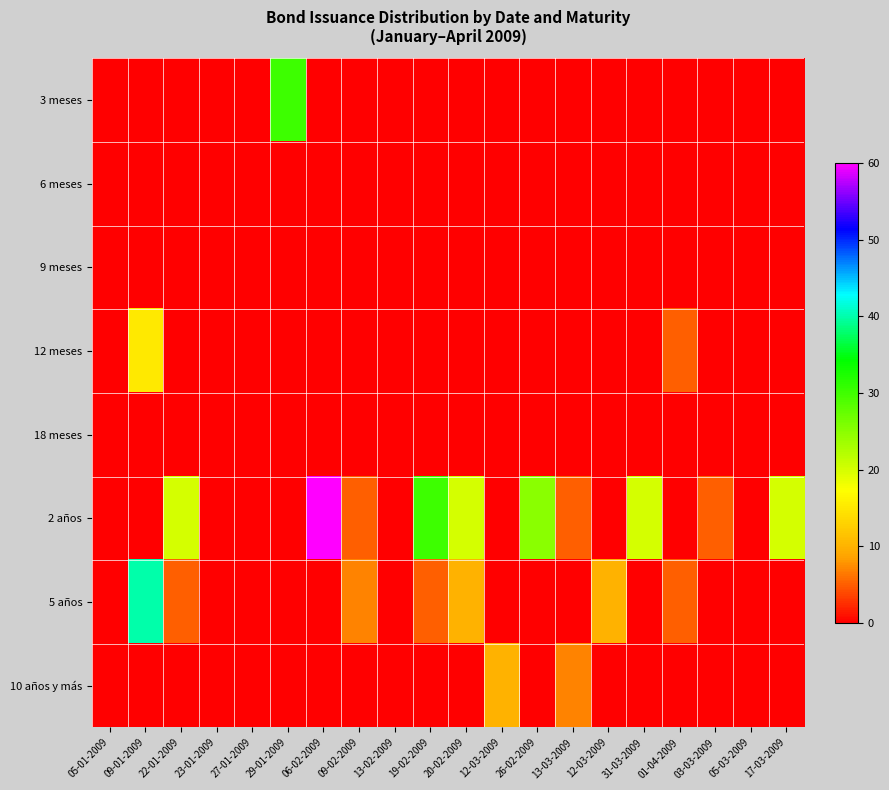

Rank the series by their maximum value, from highest to lowest.

2 años, 5 años, 3 meses, 12 meses, 10 años y más, 6 meses, 9 meses, 18 meses